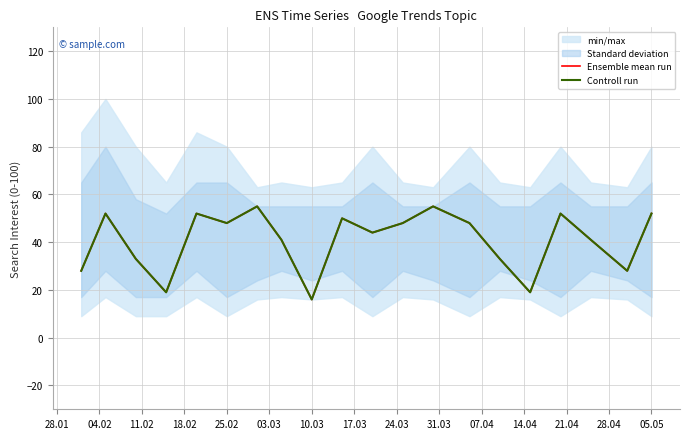

Which series has the largest total across all categories?

Ensemble mean run